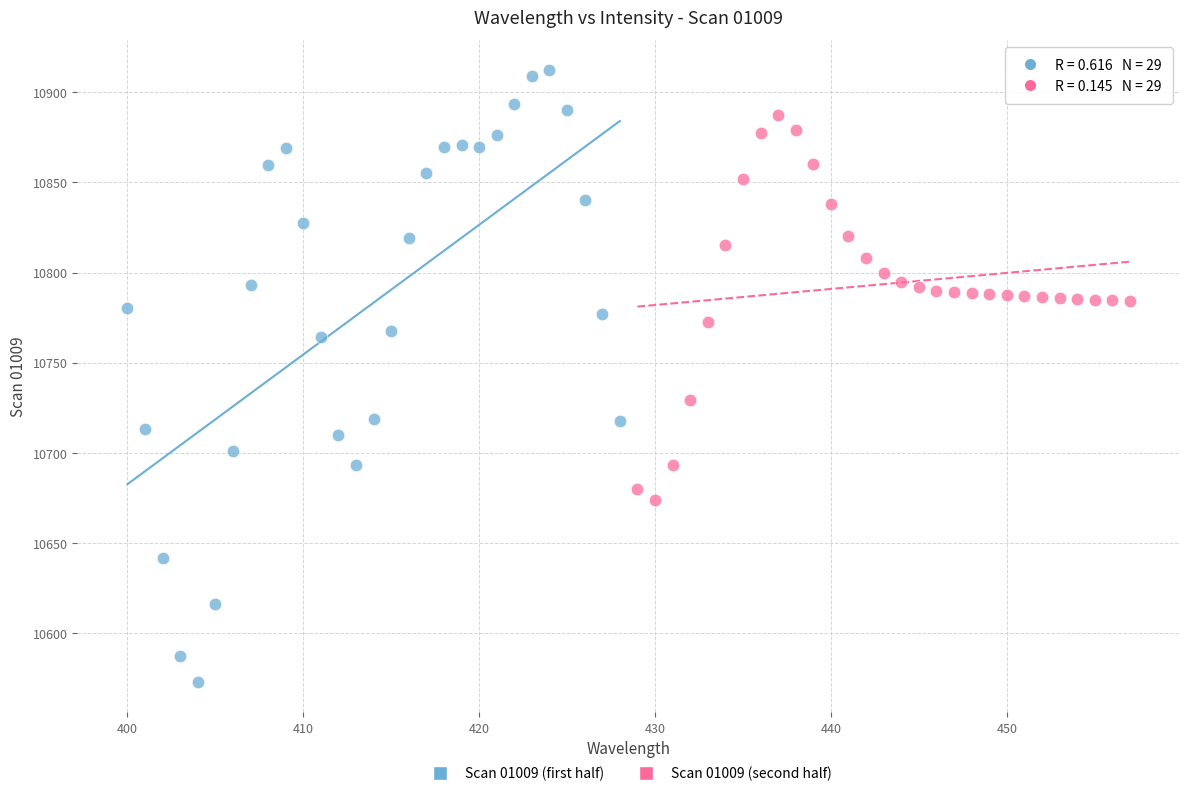

Which series contains the lowest Y value?

Scan 01009 (first half)